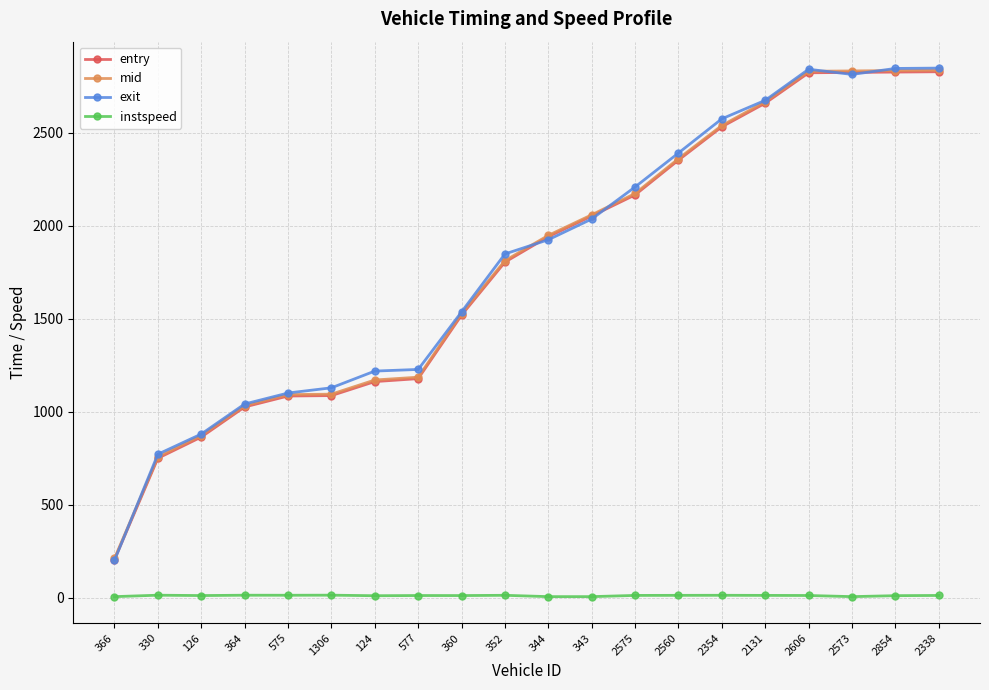

The value of mid at 124 is 351.9. True or false?

False